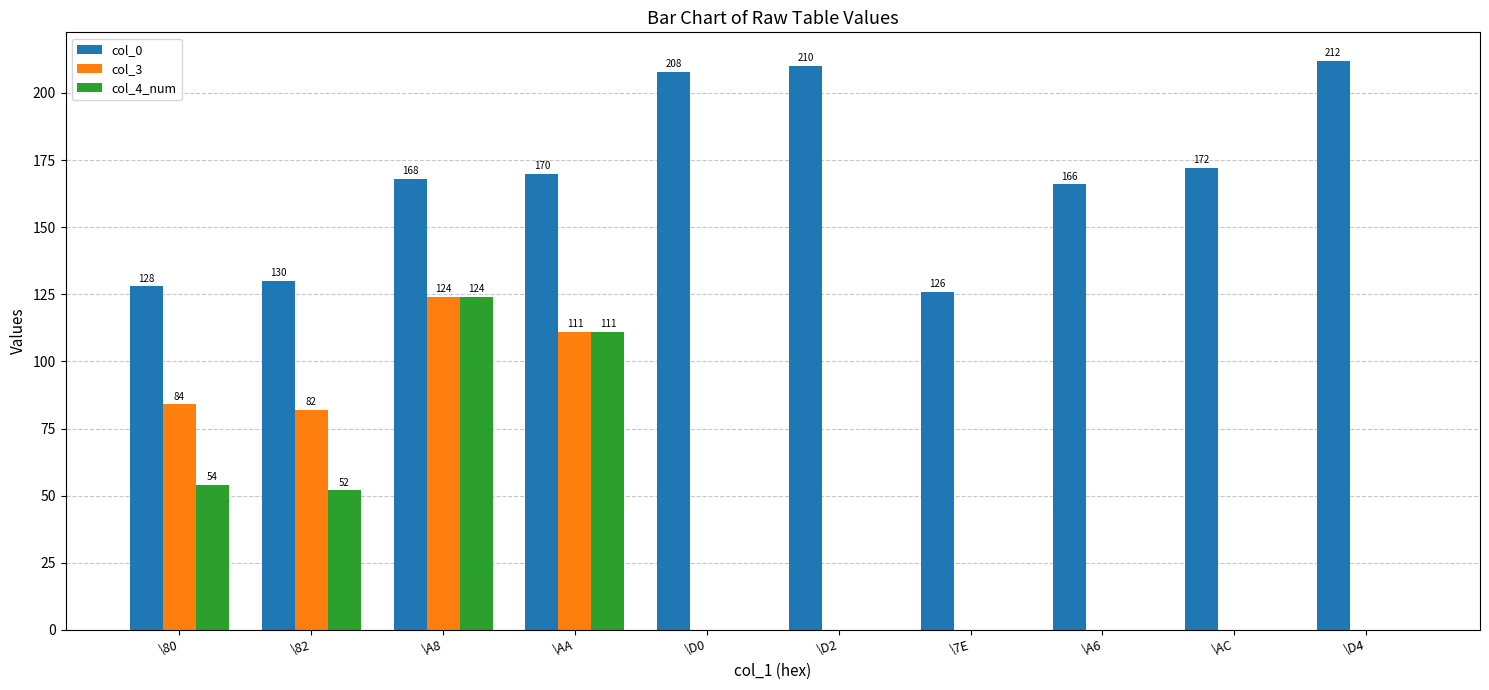

Which category has the highest value in the col_4_num series?

\A8